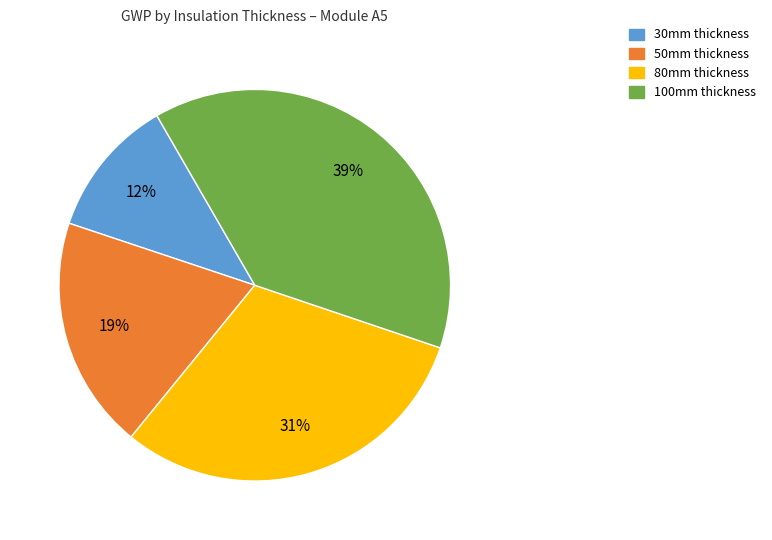

To the nearest percent, what is the average slice percentage?

25%